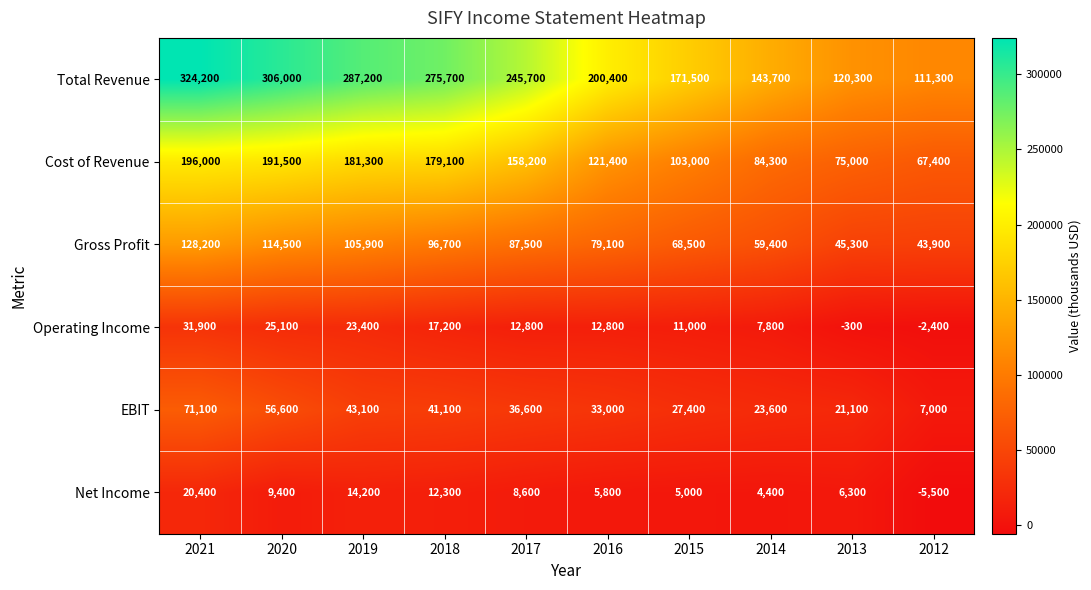

At which category is the sum across all series the highest?

2021